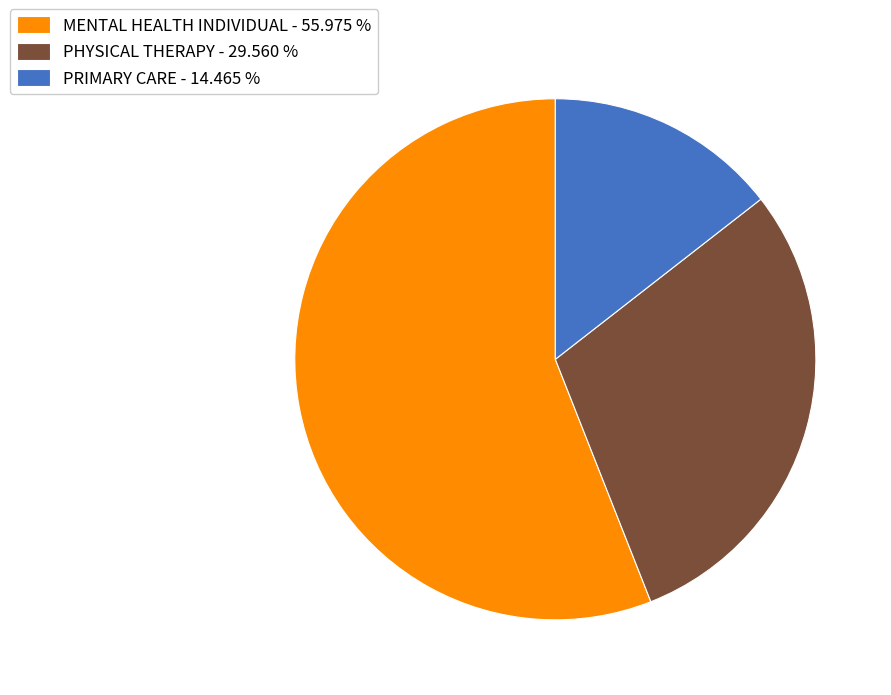

Which category accounts for the majority?

MENTAL HEALTH INDIVIDUAL